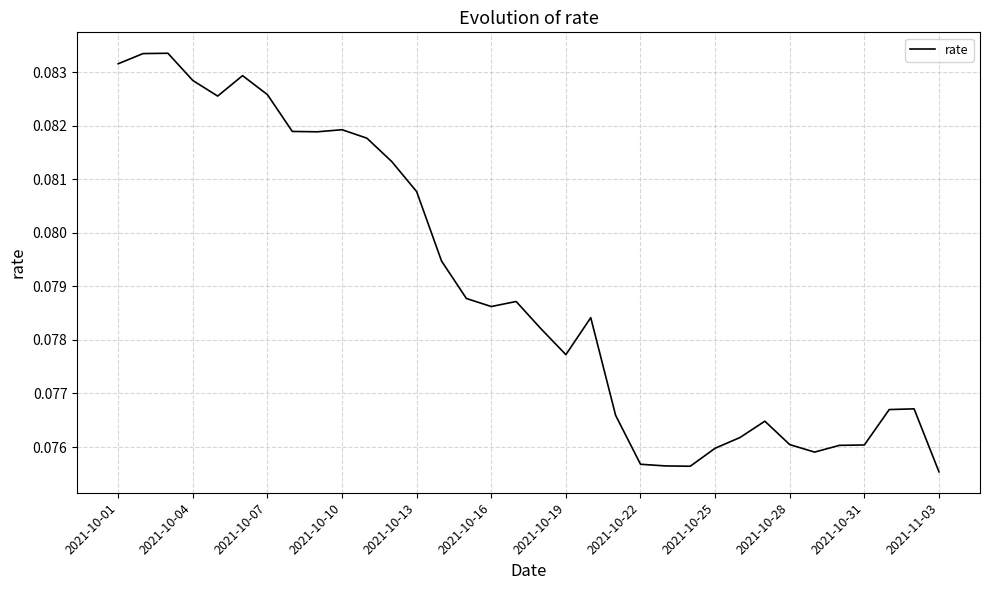

What is the average value?

0.1